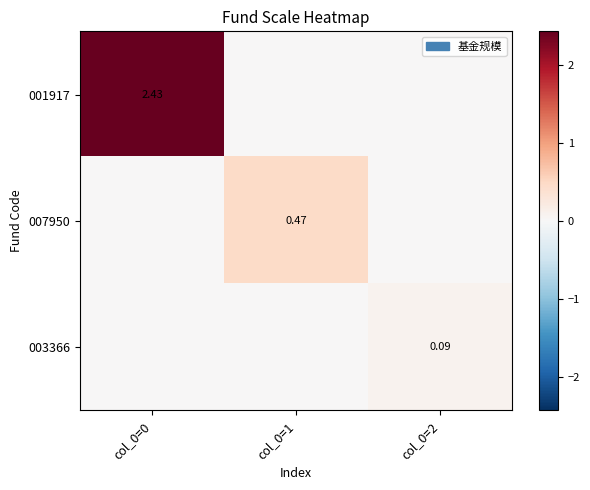

Is the value of 001917 at col_0=0 greater than the value of 003366 at col_0=2?

Yes